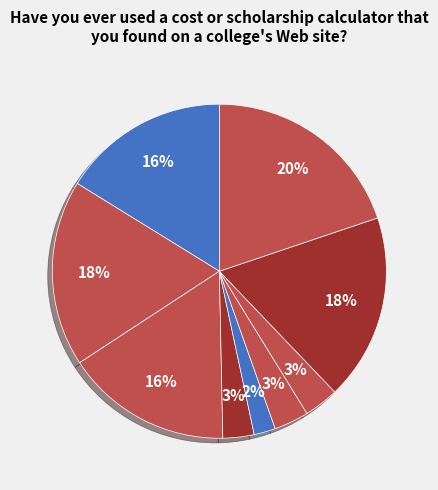

How many segments does this pie chart have?

9